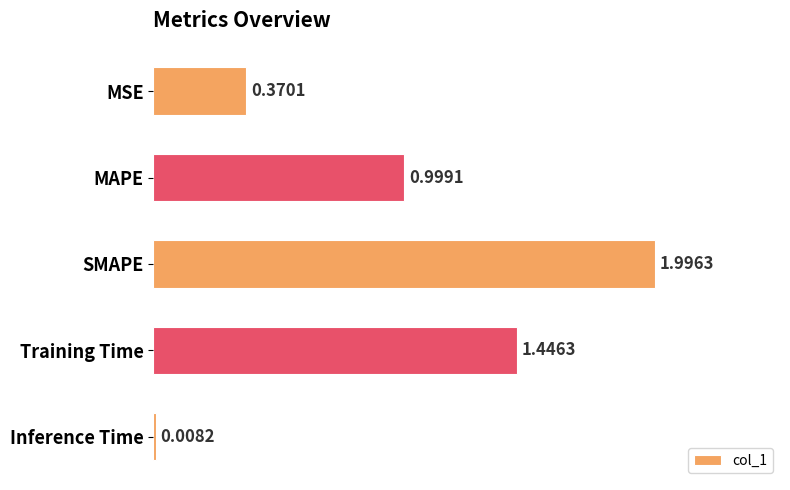

Which label corresponds to the largest value in the chart?

SMAPE